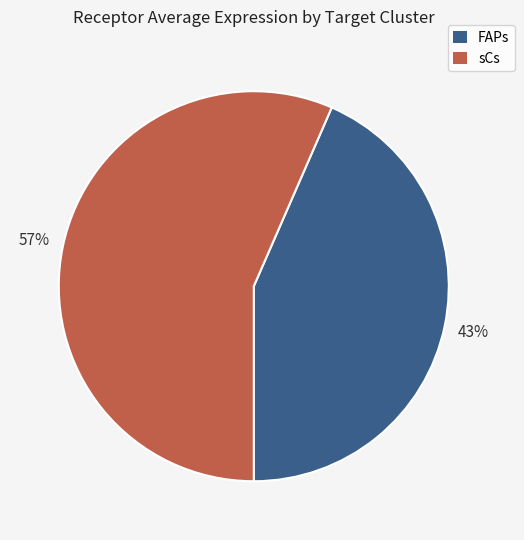

Which slice is the smallest?

FAPs